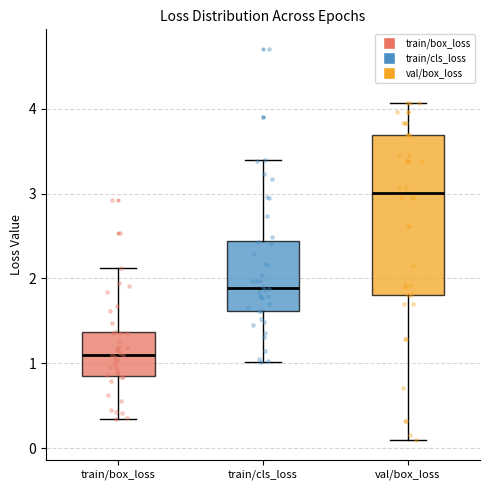

Reading left to right, read every box against the y-axis: the position of its median line, the range the box covers, and the ends of its whiskers. The values are not printed on the chart, so give them approximately, as read against the axis.

train/box_loss: median 1.1, box 0.9 to 1.4, whiskers 0.3 to 2.1
train/cls_loss: median 1.9, box 1.6 to 2.4, whiskers 1.0 to 3.4
val/box_loss: median 3.0, box 1.8 to 3.7, whiskers 0.1 to 4.1